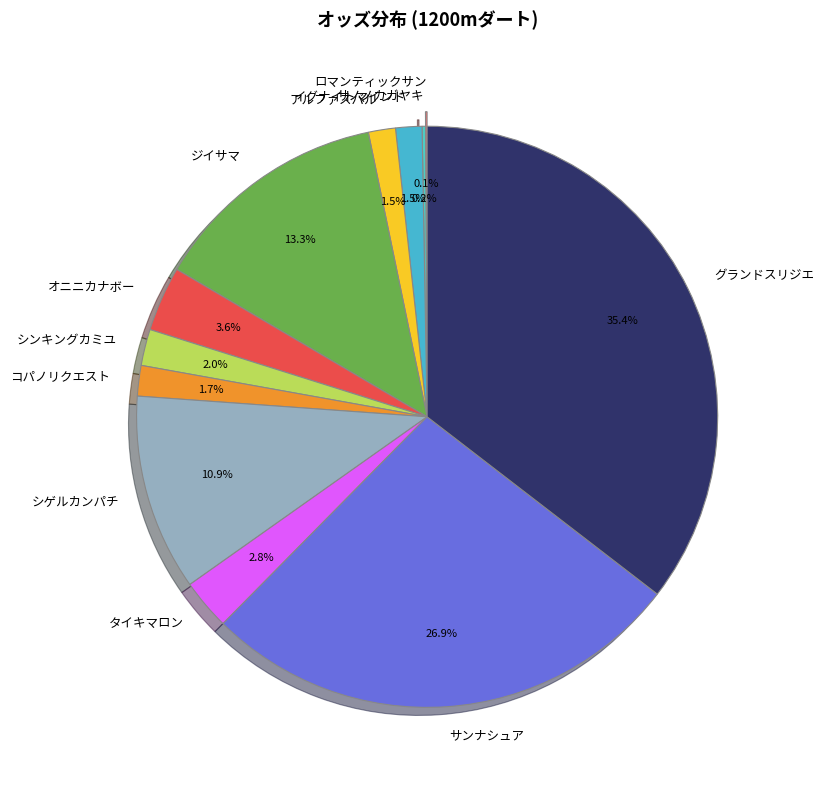

To the nearest percent, what is the difference between the largest and smallest slice percentages?

35%